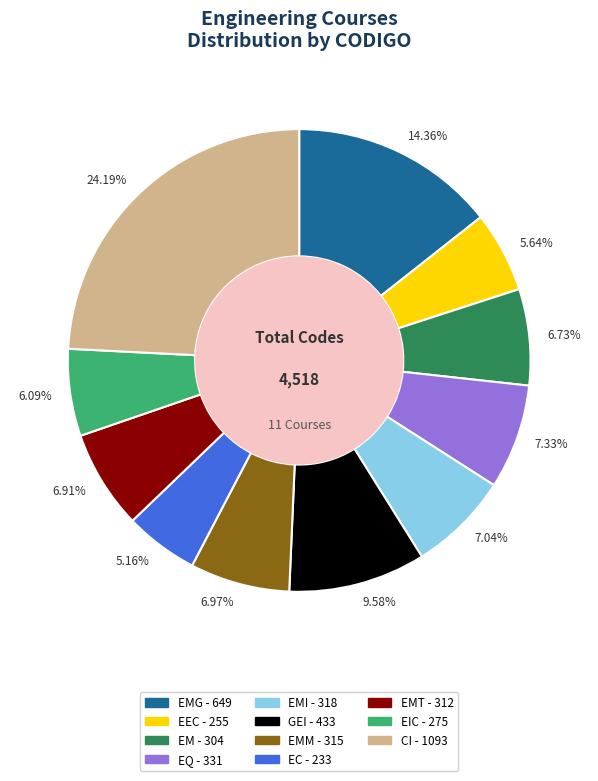

Which has a higher value, 24.19% or 6.97%?

24.19%